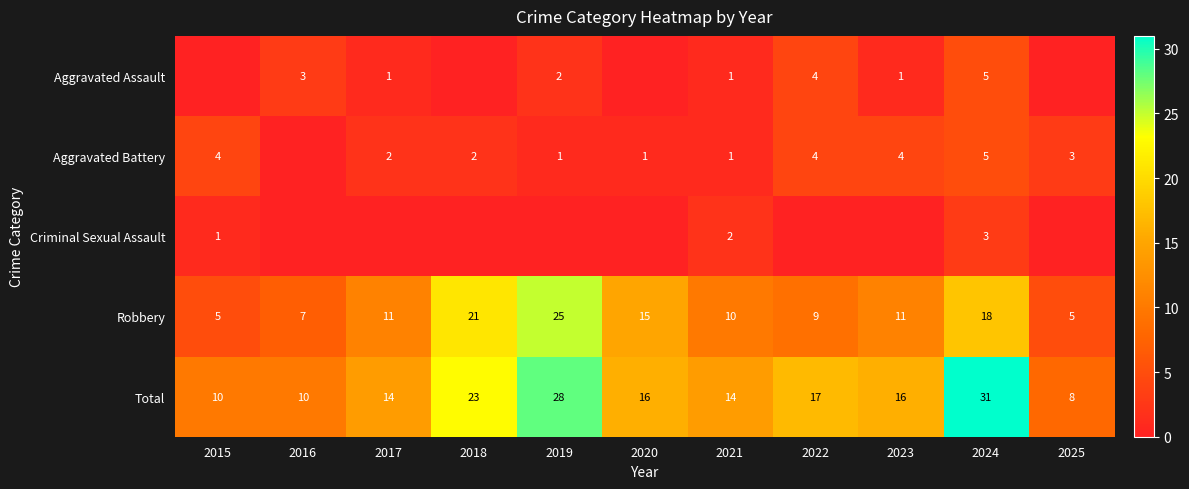

At which label is Robbery closest to 15?

2020